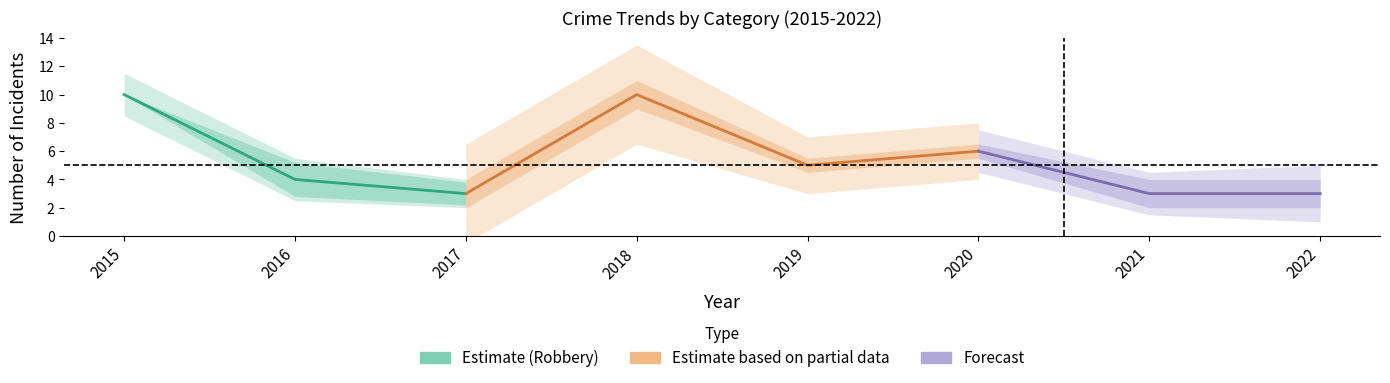

Is this an area chart (filled region under the line)?

No